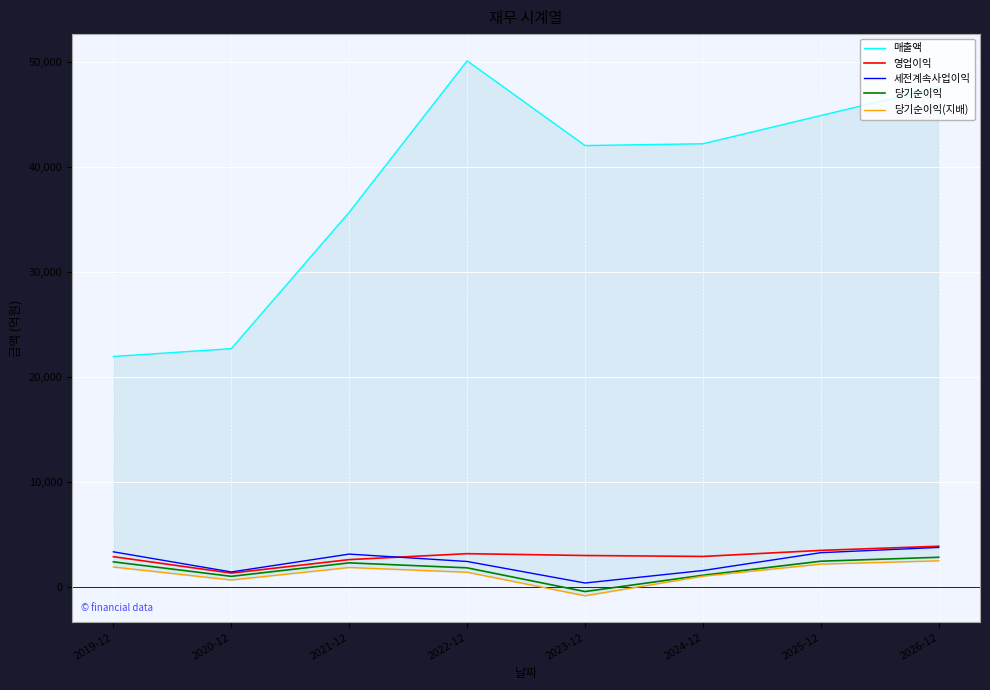

At how many categories does at least one series exceed 30065?

6